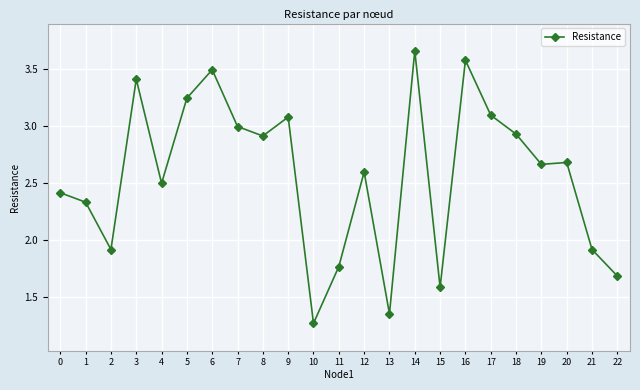

How many lines are shown in the chart?

1